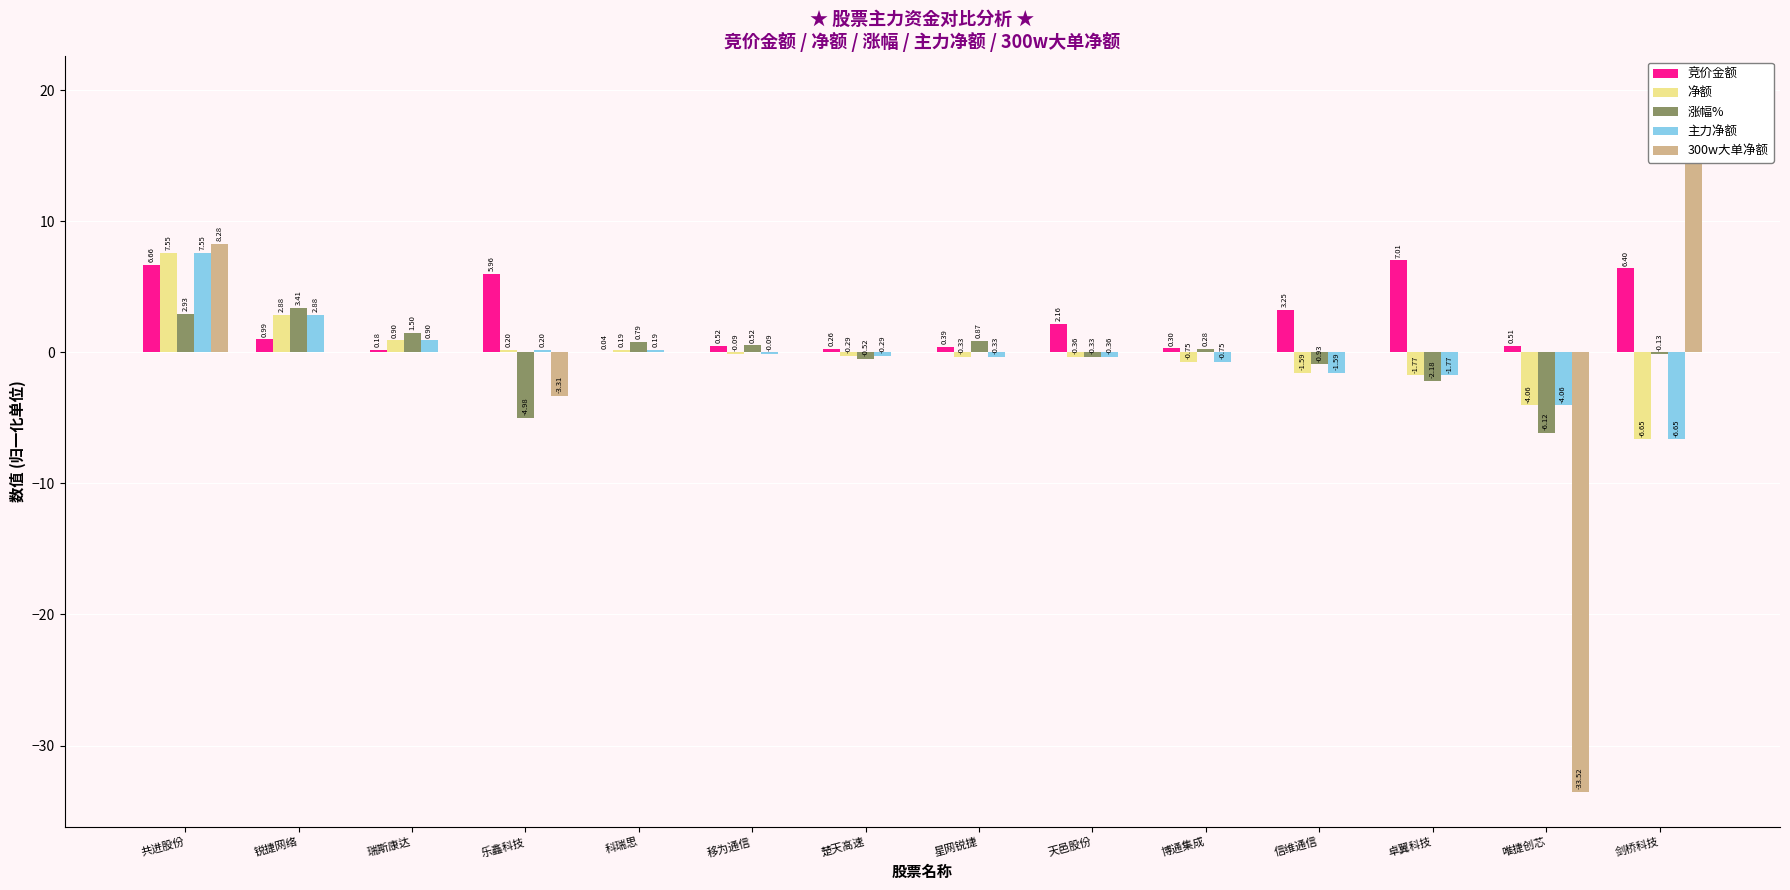

List the labels in order of 净额 value, largest first.

共进股份, 锐捷网络, 瑞斯康达, 乐鑫科技, 科瑞思, 移为通信, 楚天高速, 星网锐捷, 天邑股份, 博通集成, 信维通信, 卓翼科技, 唯捷创芯, 剑桥科技